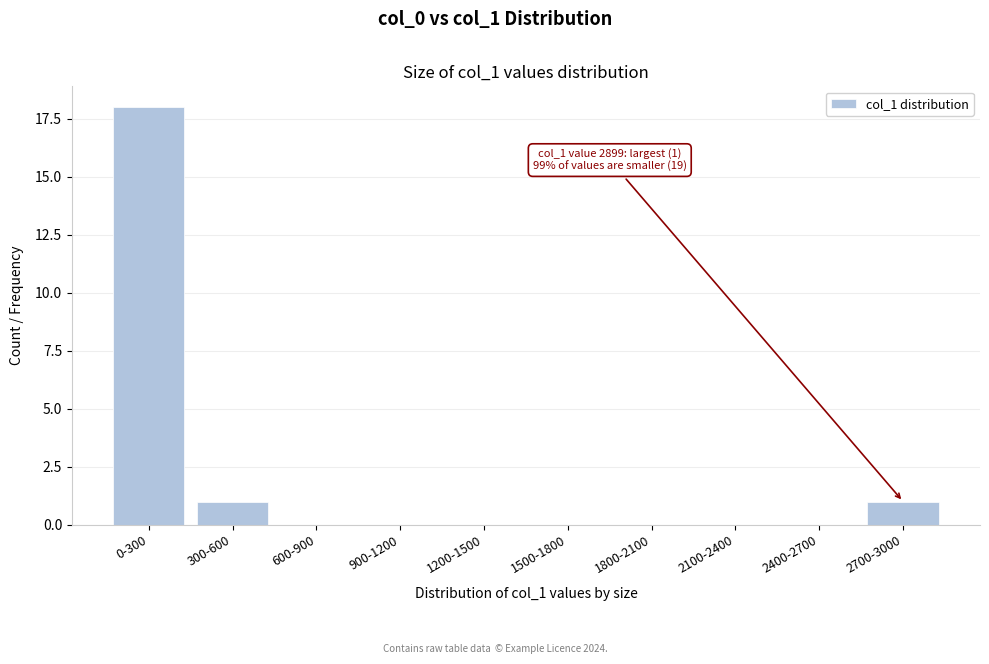

Reading left to right, extract all data points from this chart.

0-300=18	300-600=1	600-900=0	900-1200=0	1200-1500=0	1500-1800=0	1800-2100=0	2100-2400=0	2400-2700=0	2700-3000=1